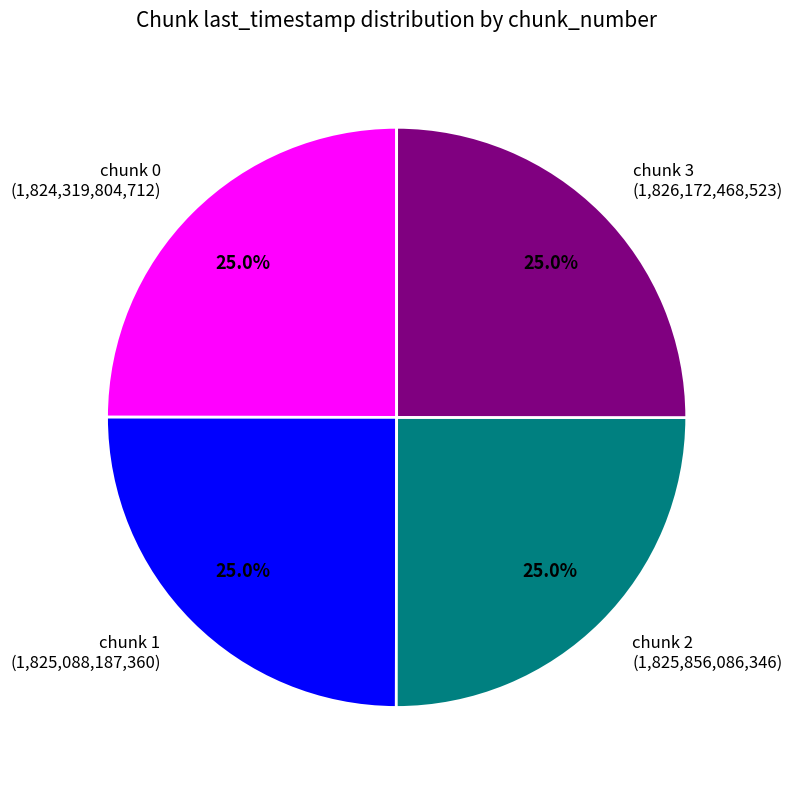

What is the total percentage of chunk 1 (1,825,088,187,360) and chunk 0 (1,824,319,804,712)?

50.0%